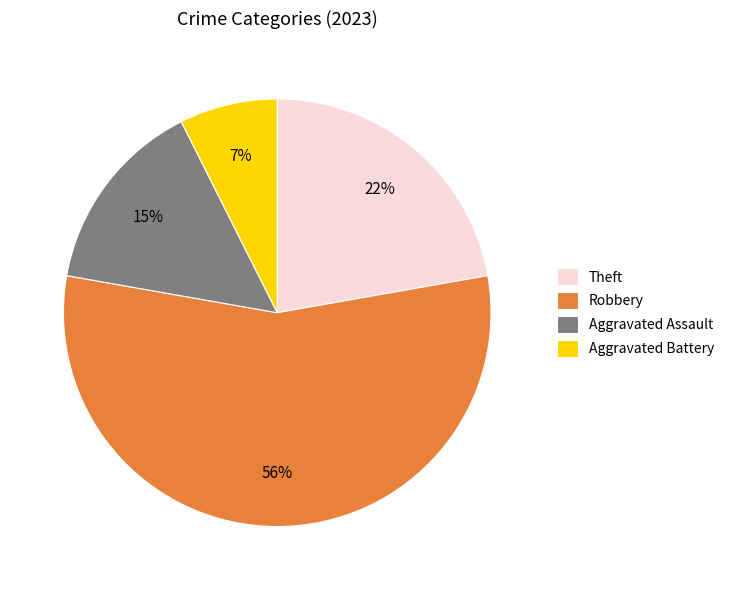

To the nearest percent, what is the difference between the Aggravated Assault and Theft slice percentages?

7%